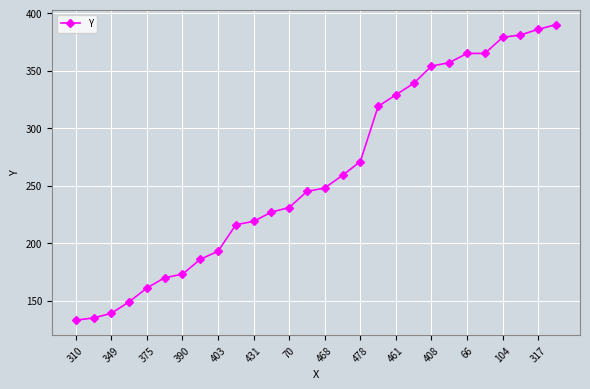

What is the maximum value shown in the chart?

390